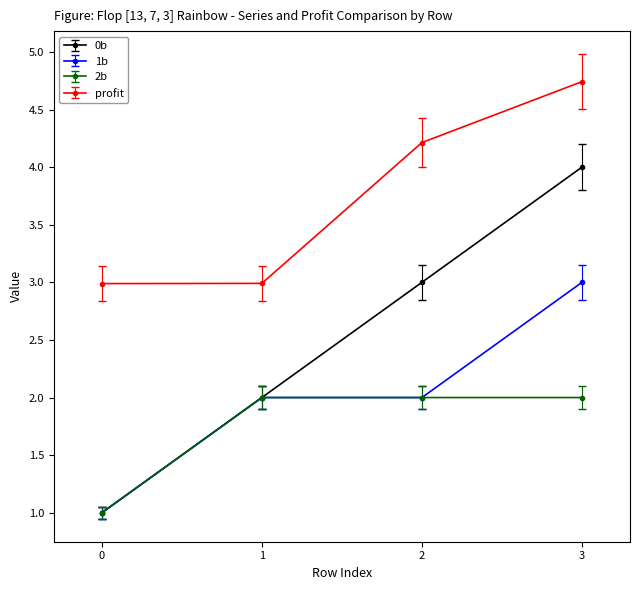

What are all the series names shown in the legend?

0b, 1b, 2b, profit